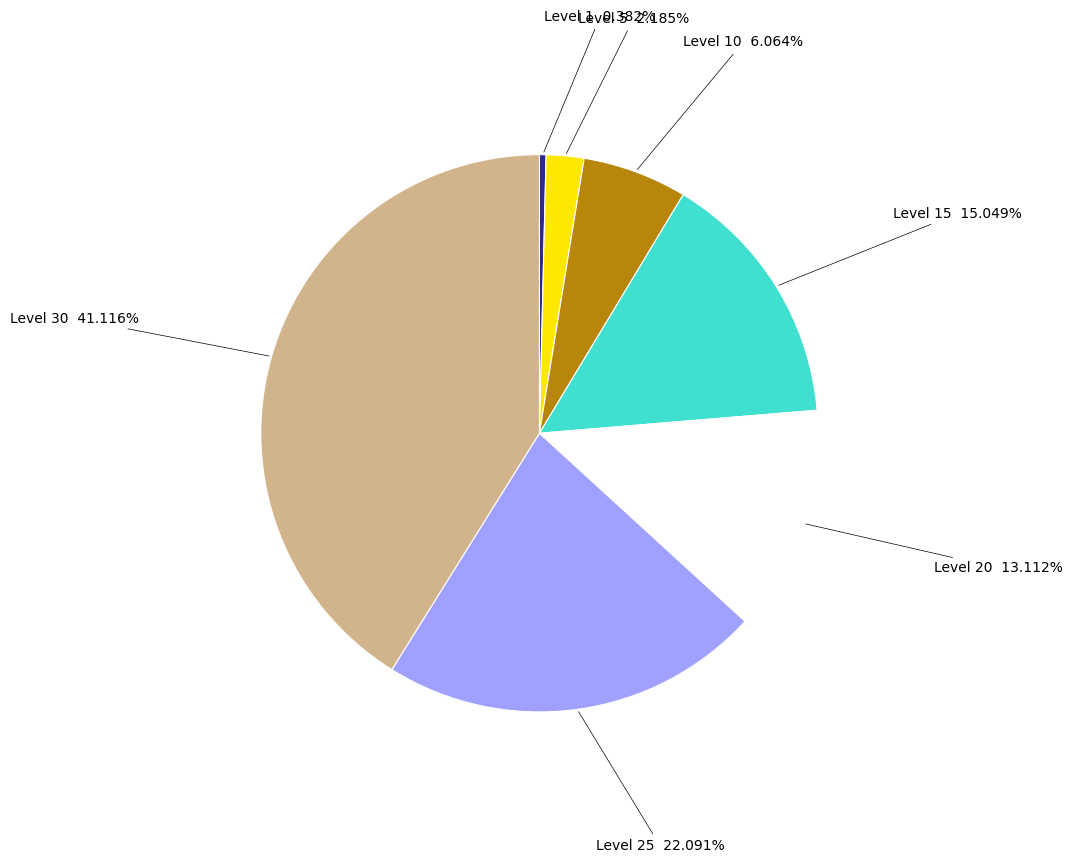

Rank the categories by value from lowest to highest.

Level 1, Level 5, Level 10, Level 20, Level 15, Level 25, Level 30